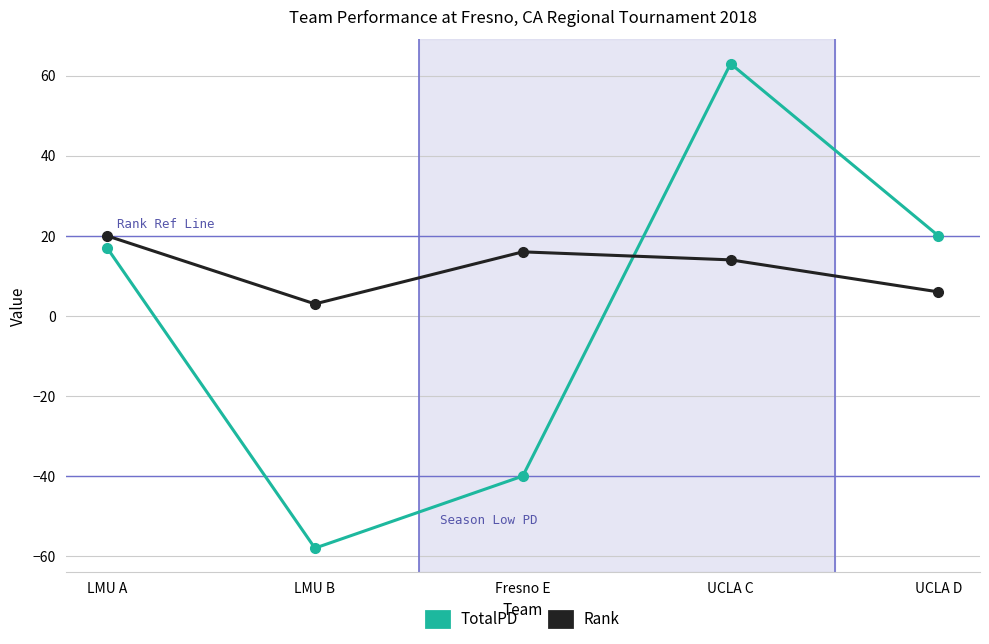

What is the sum of all Rank values?

59